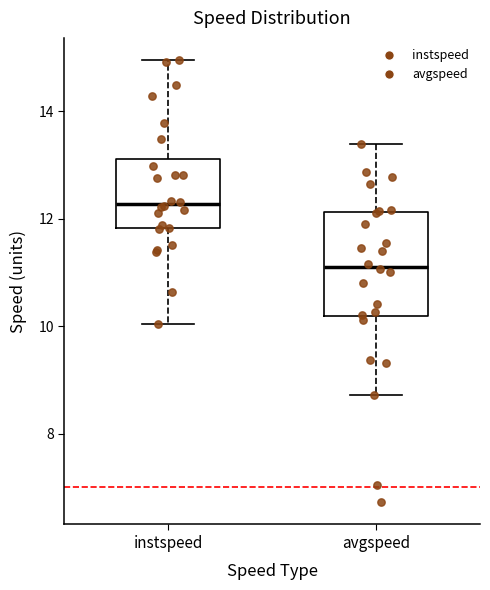

Comparing the boxes themselves (not the whiskers), which one is the tallest?

avgspeed